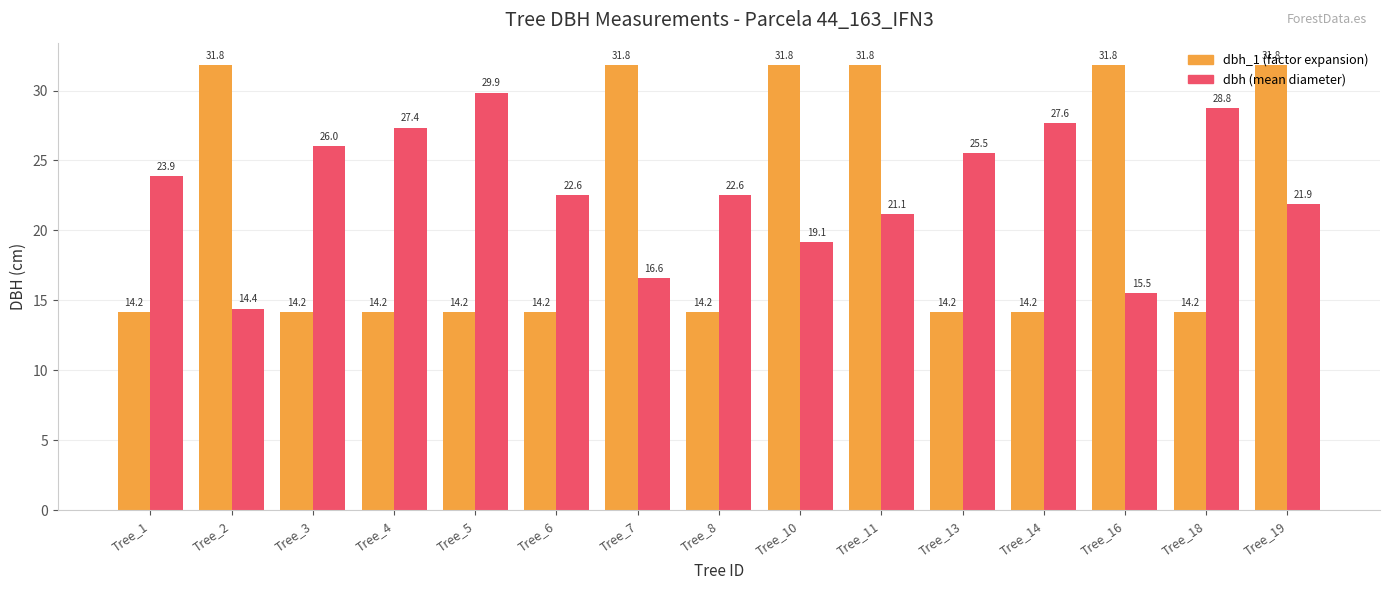

Are the bars grouped side by side (vs. stacked)?

Yes